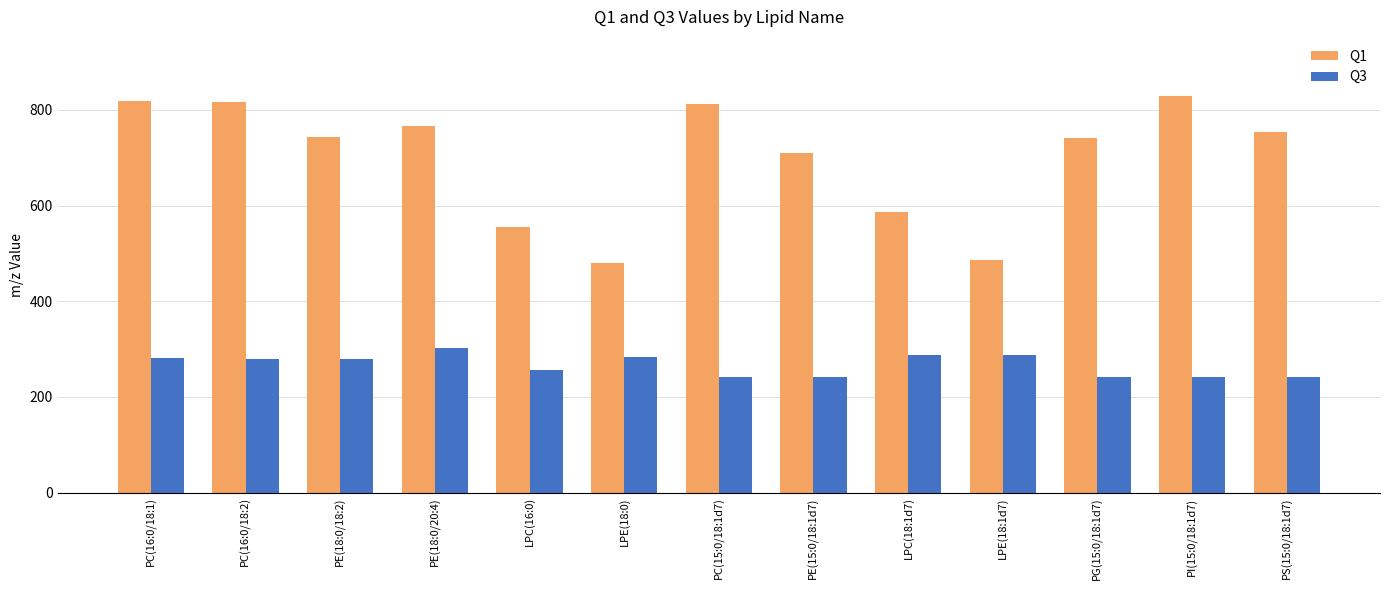

How many data points in Q1 are less than 742?

6